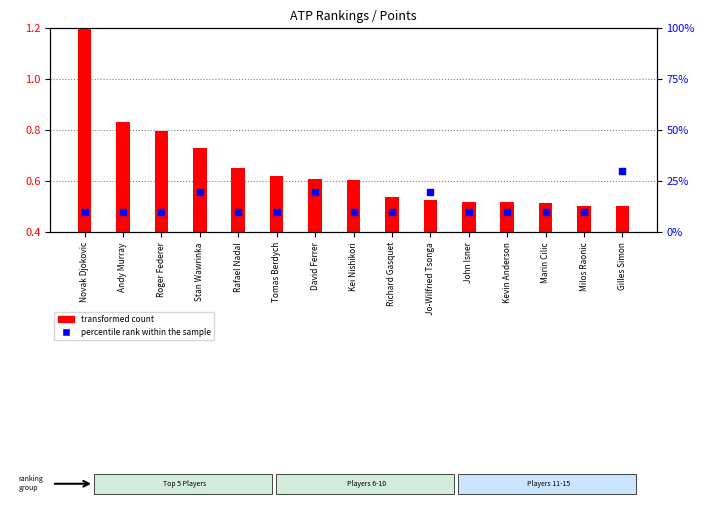

What is the total value across all series at Milos Raonic?

10.5